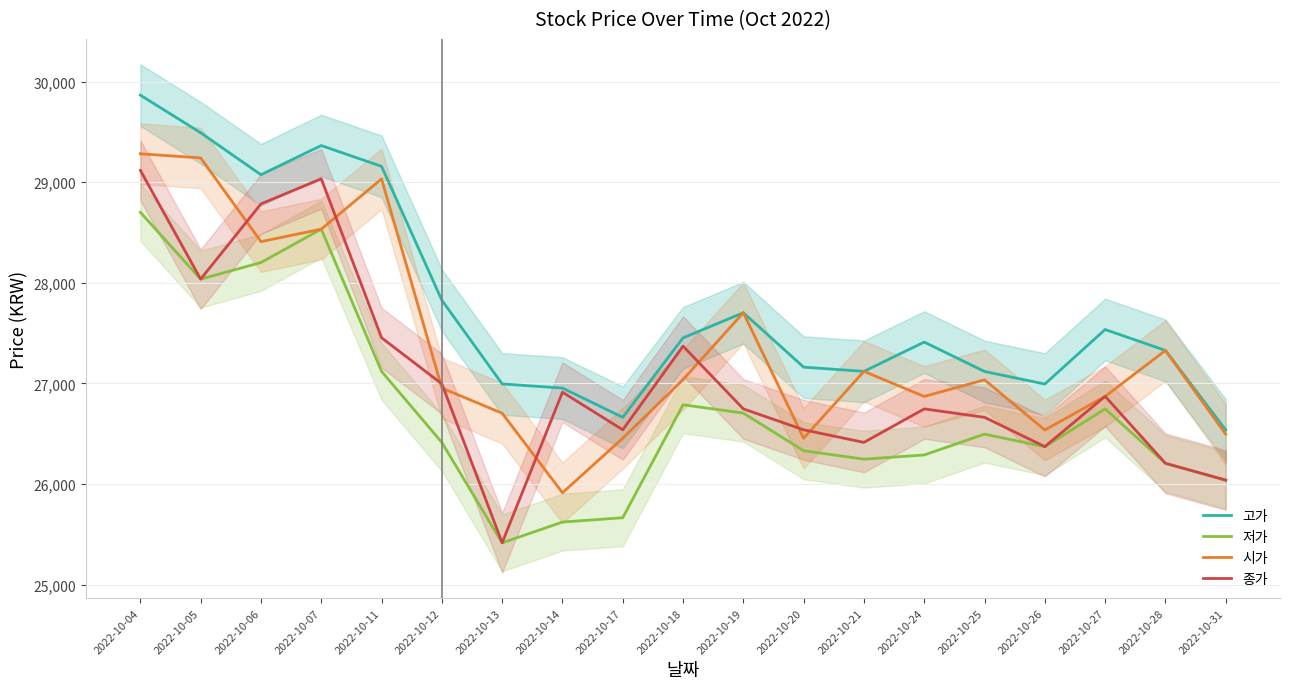

Which label corresponds to the smallest value in the chart?

2022-10-13